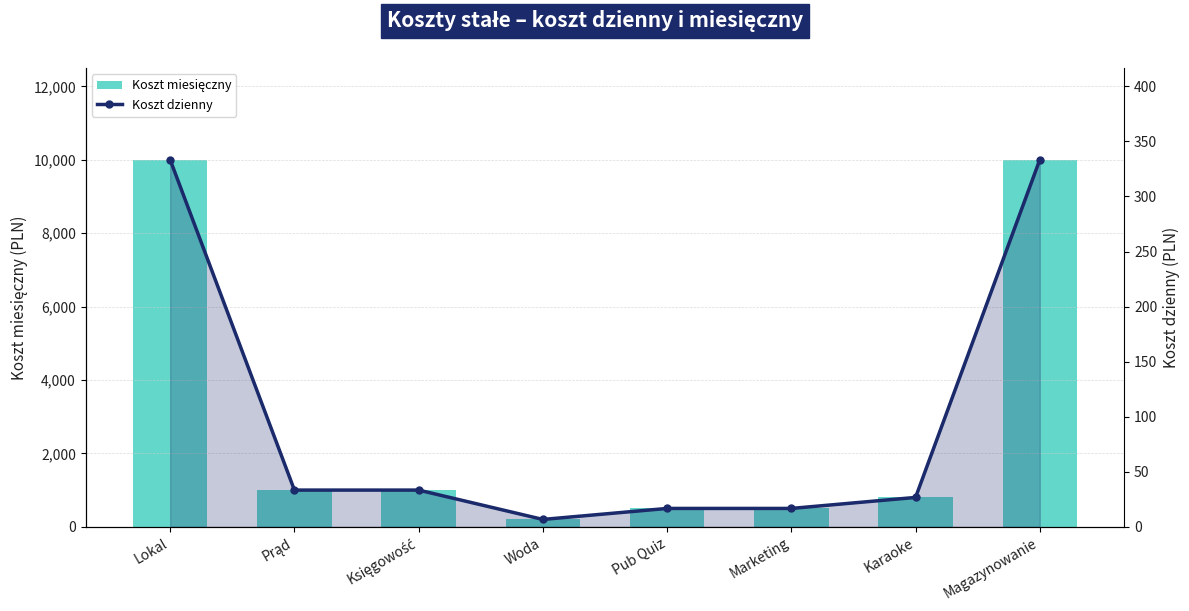

At which category does the chart reach its minimum across all series?

Woda